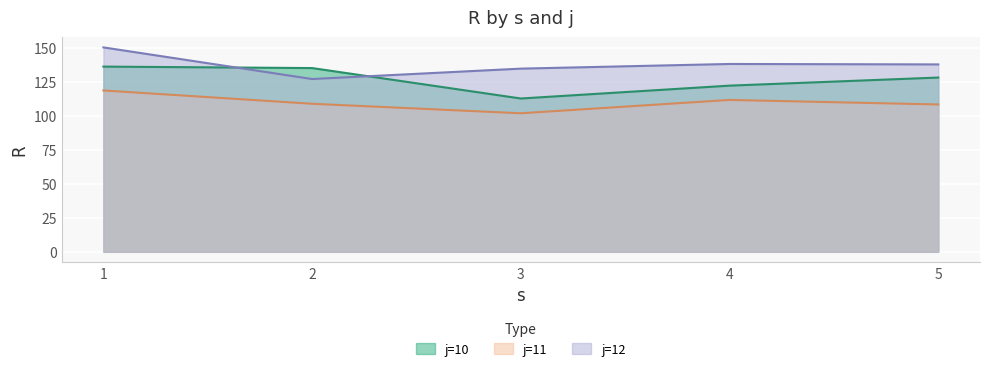

List the labels in order of j=10 value, largest first.

1, 2, 5, 4, 3